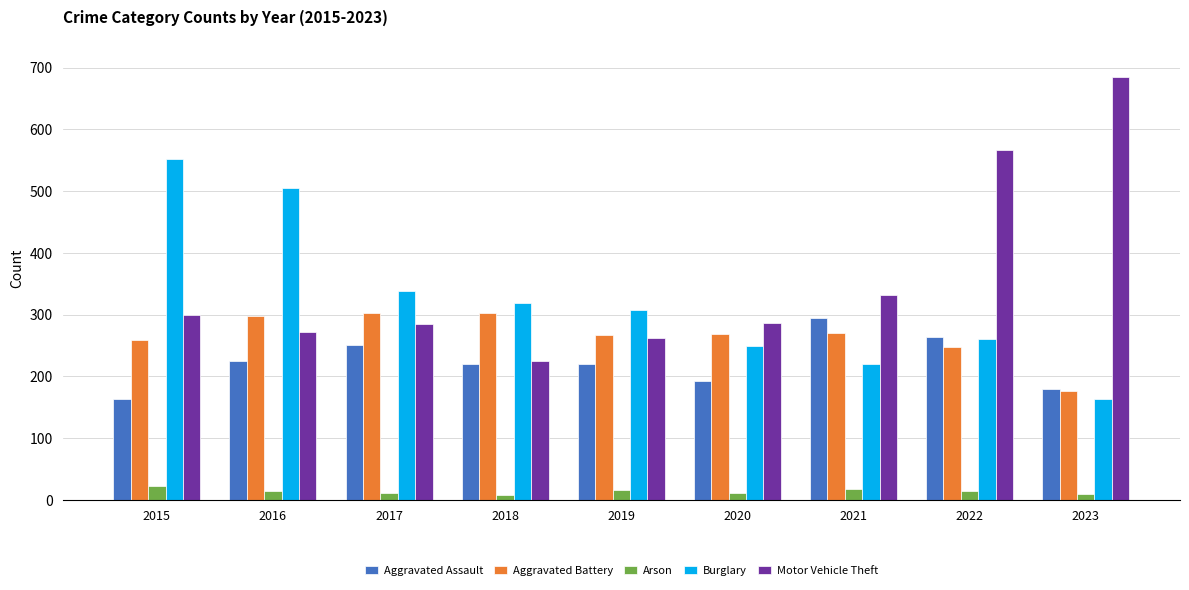

Is the value of Aggravated Assault at 2015 greater than the value of Aggravated Battery at 2023?

No